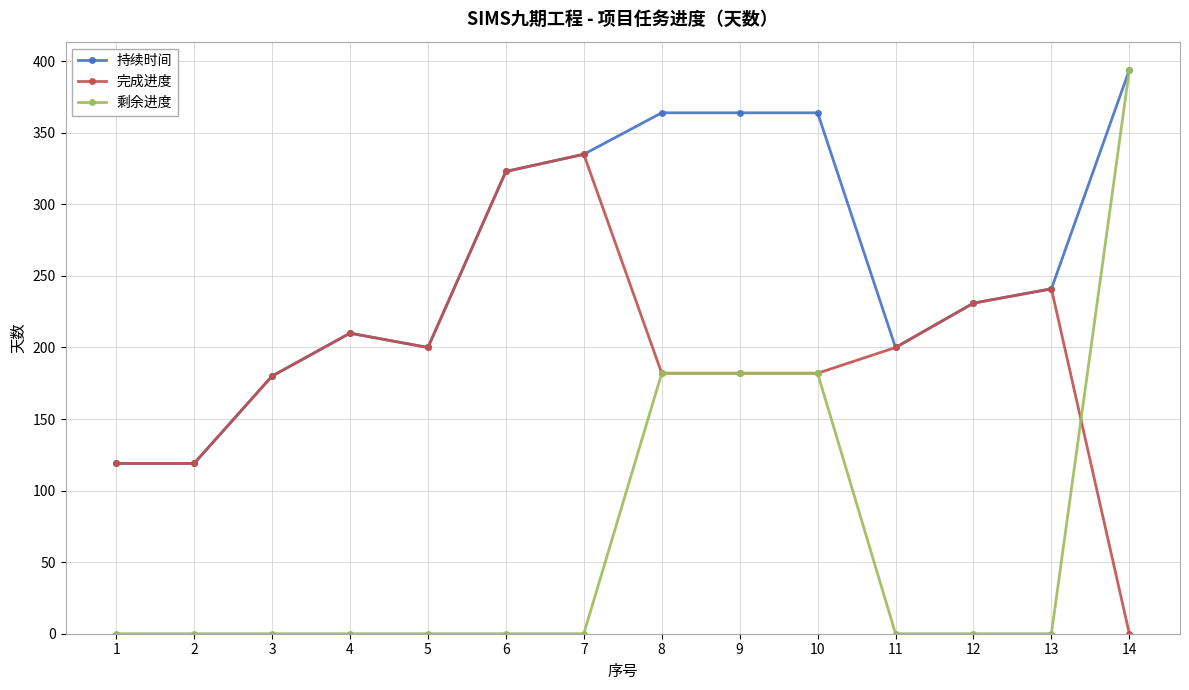

Which category has the lowest value in the 完成进度 series?

14